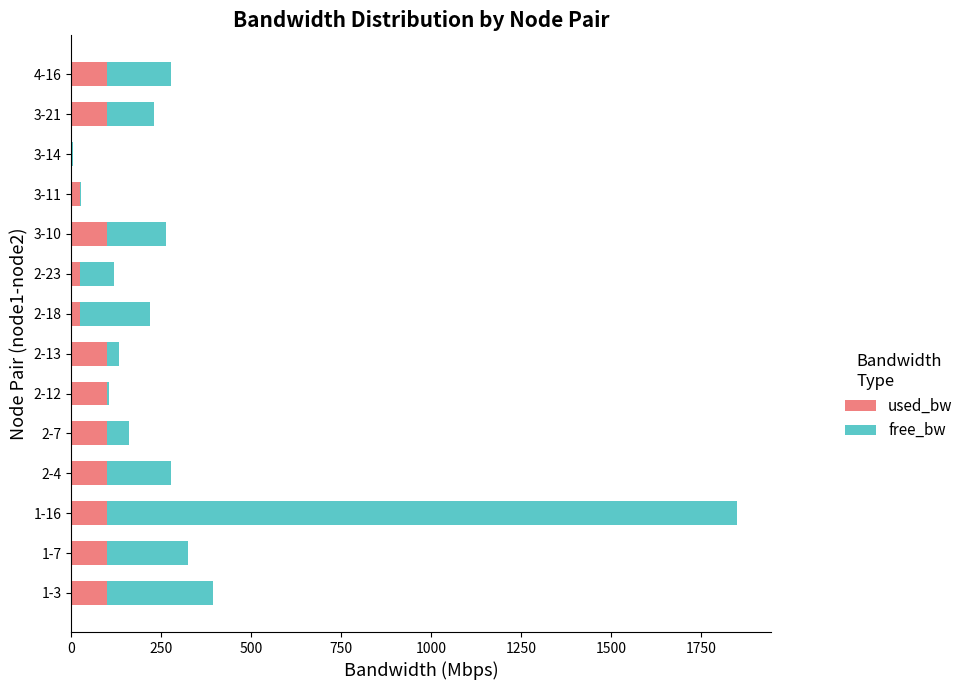

At which category is the sum across all series the highest?

1-16